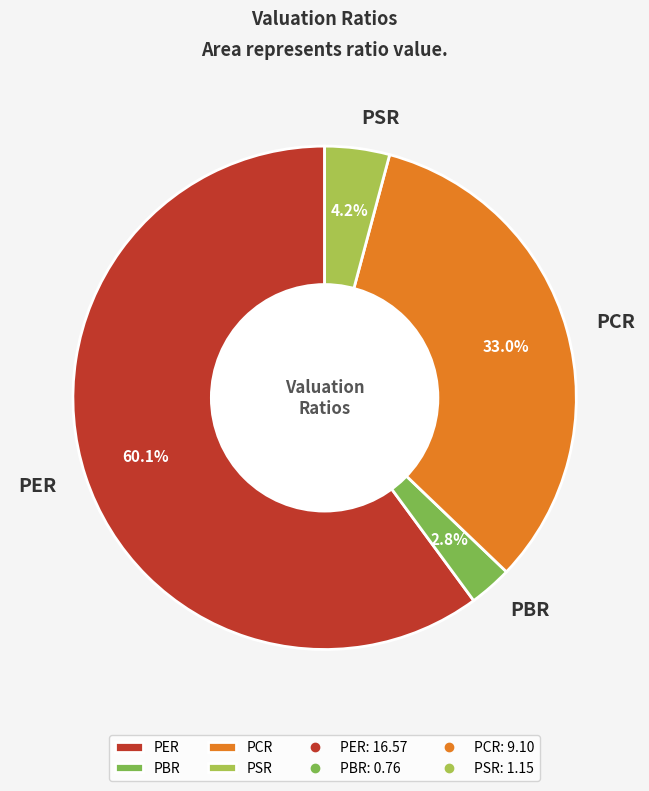

True or false: PER accounts for 54% of the total.

False